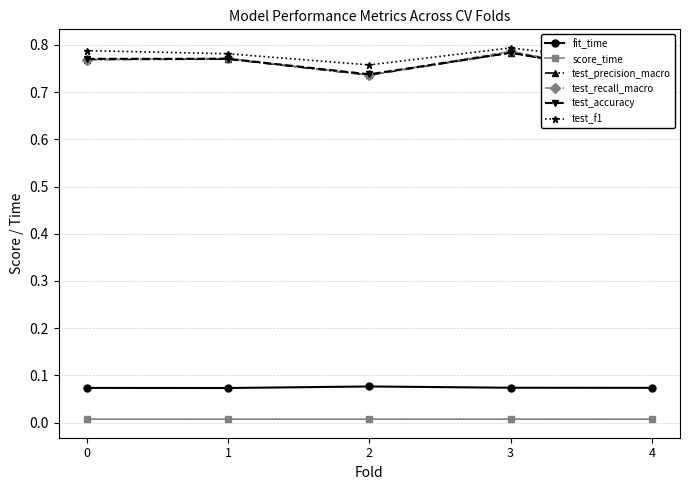

What is the total value across all series at 3?

3.2